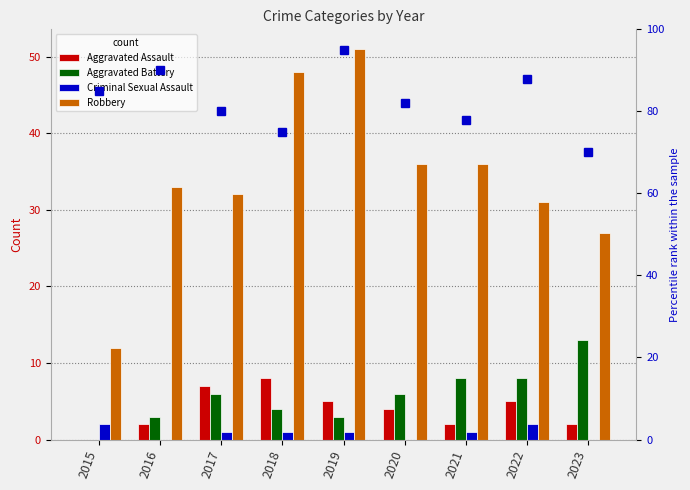

What is the total value across all series at 2018?

136